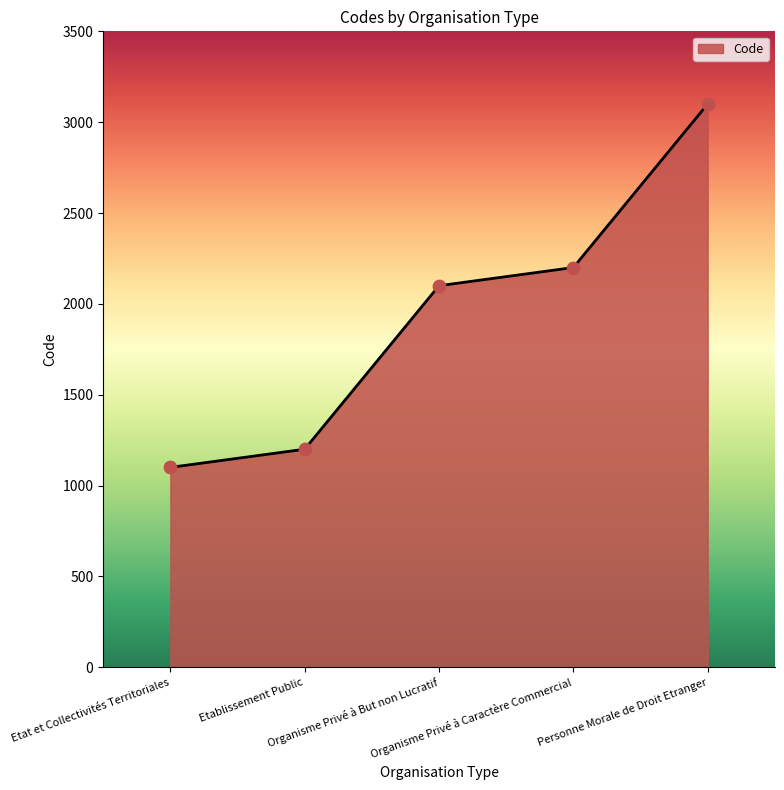

Approximately how many times larger is the value at Etablissement Public compared to Organisme Privé à But non Lucratif?

0.6